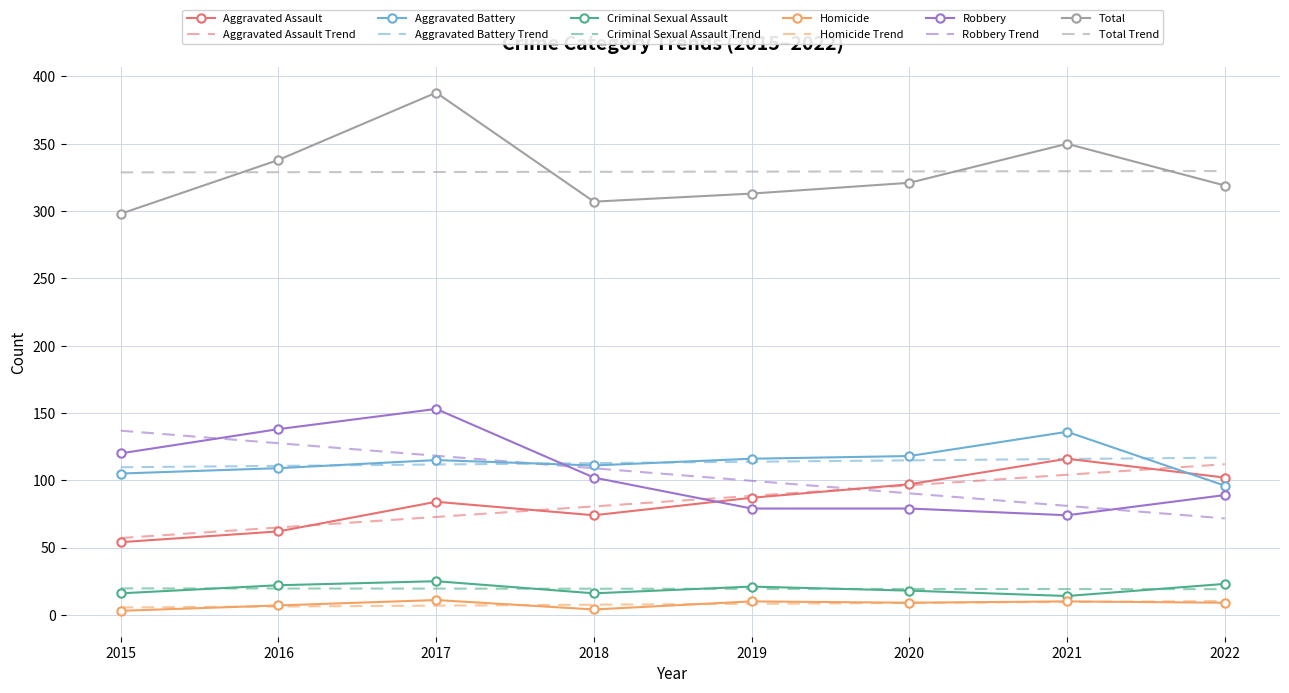

Is it true that Criminal Sexual Assault equals 18.0 at 2020?

True